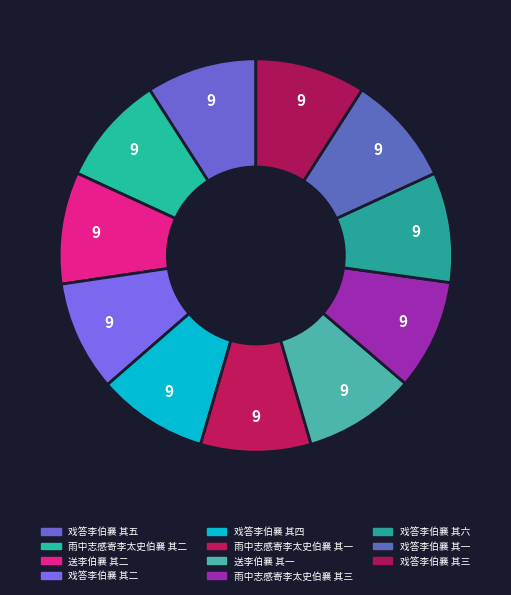

Rank the categories by value from highest to lowest.

送李伯襄 其二, 送李伯襄 其一, 戏答李伯襄 其六, 戏答李伯襄 其五, 戏答李伯襄 其四, 戏答李伯襄 其三, 戏答李伯襄 其二, 戏答李伯襄 其一, 雨中志感寄李太史伯襄 其三, 雨中志感寄李太史伯襄 其二, 雨中志感寄李太史伯襄 其一